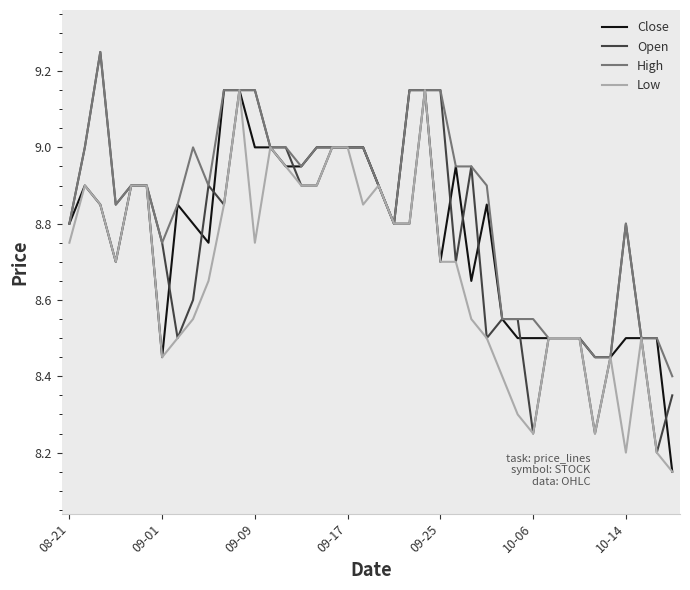

At which category does the chart reach its minimum across all series?

39